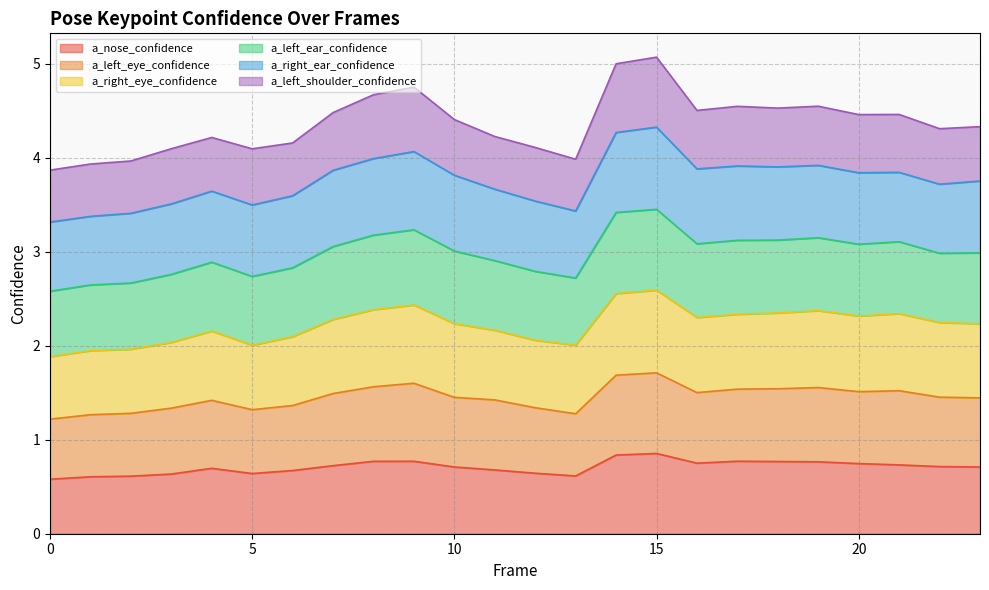

True or false: a_right_eye_confidence and a_nose_confidence intersect in this chart.

False